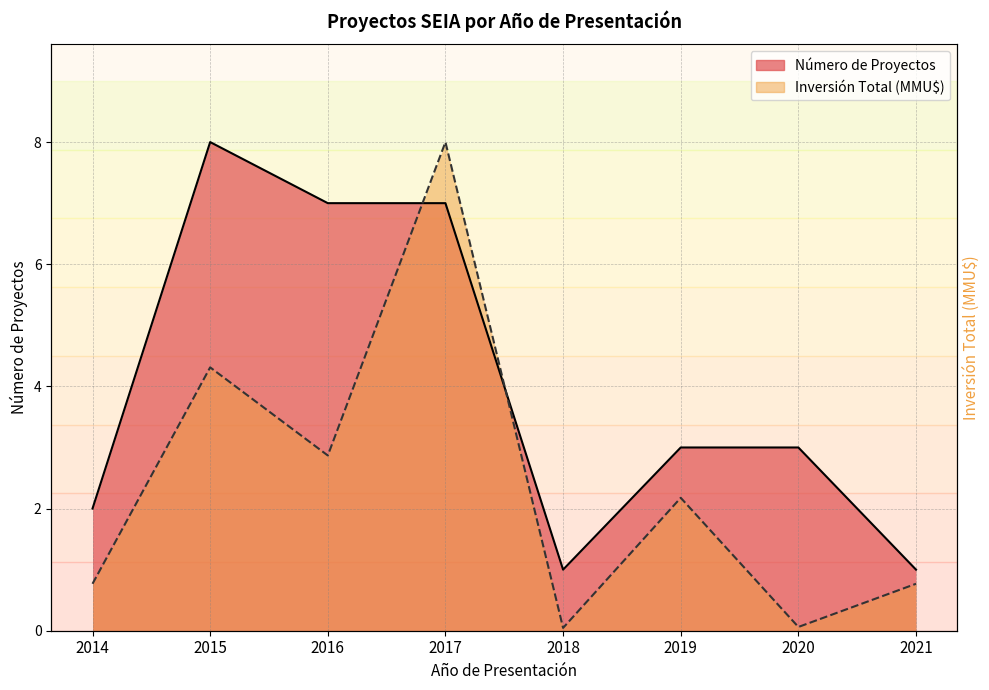

Reading left to right, what are all the values shown in this chart?

Count: 2014=2.0	2015=8.0	2016=7.0	2017=7.0	2018=1.0	2019=3.0	2020=3.0	2021=1.0
Inversión (MMU$): 2014=0.8	2015=4.3	2016=2.9	2017=8.0	2018=0.0	2019=2.2	2020=0.1	2021=0.8